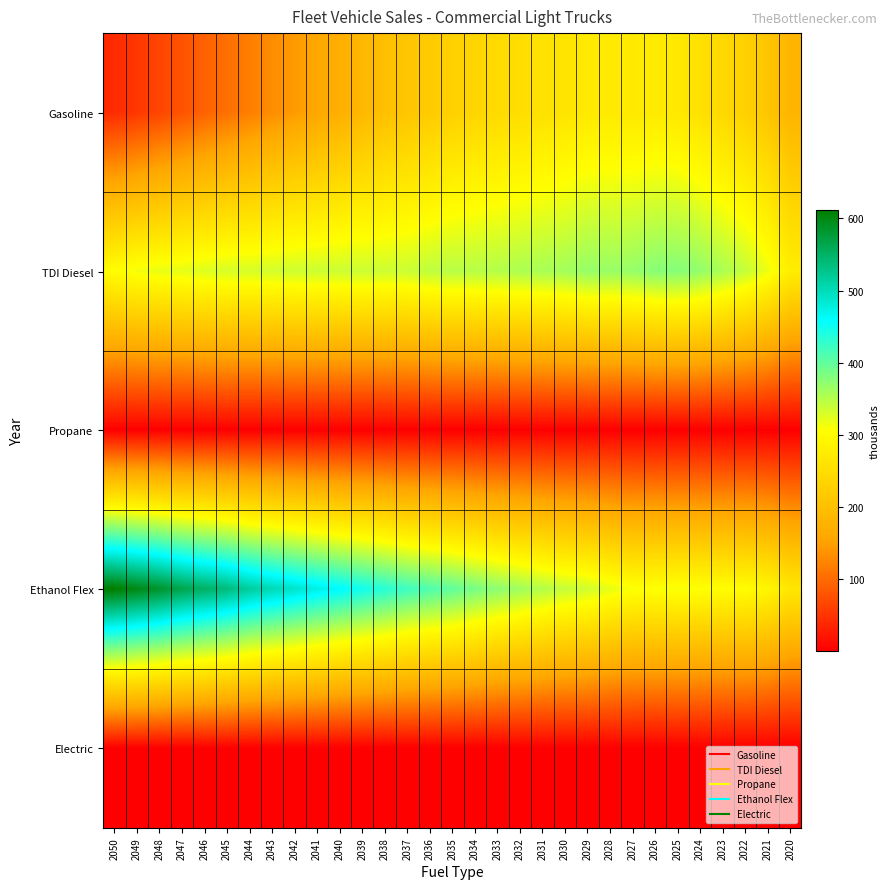

What is the maximum value shown in the chart?

611.6